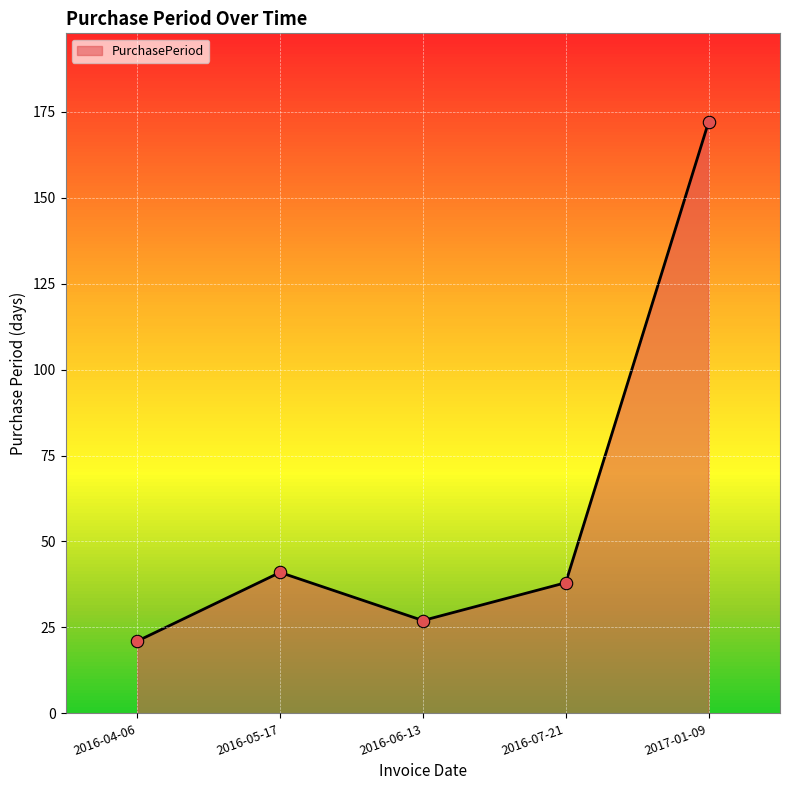

What is the change in value from 2016-05-17 to 2017-01-09?

+131